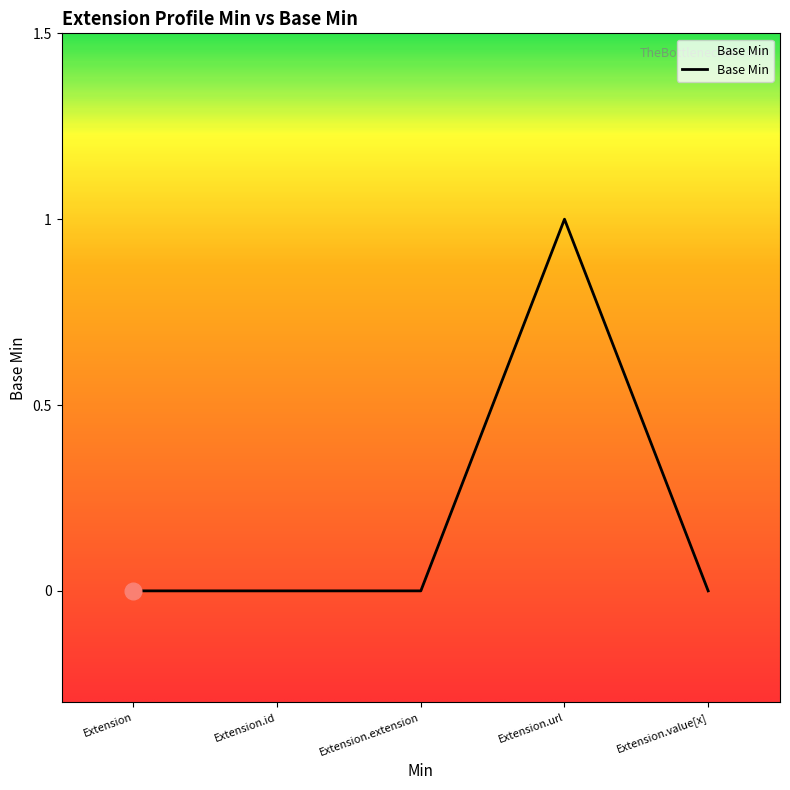

What position from the left is Extension.url?

4